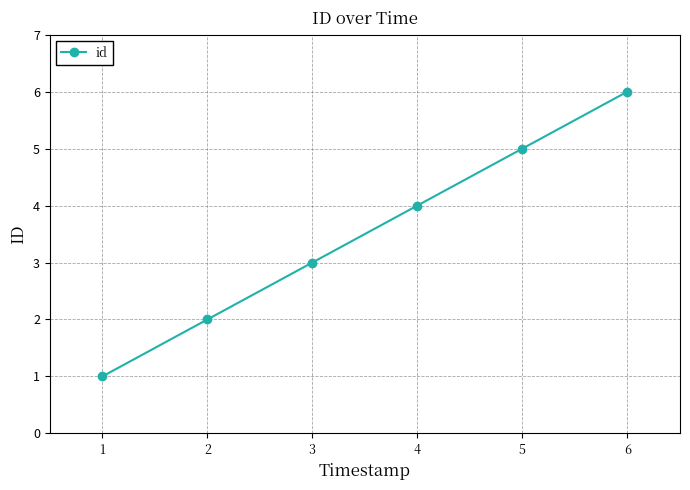

Does the chart have visible grid lines?

Yes